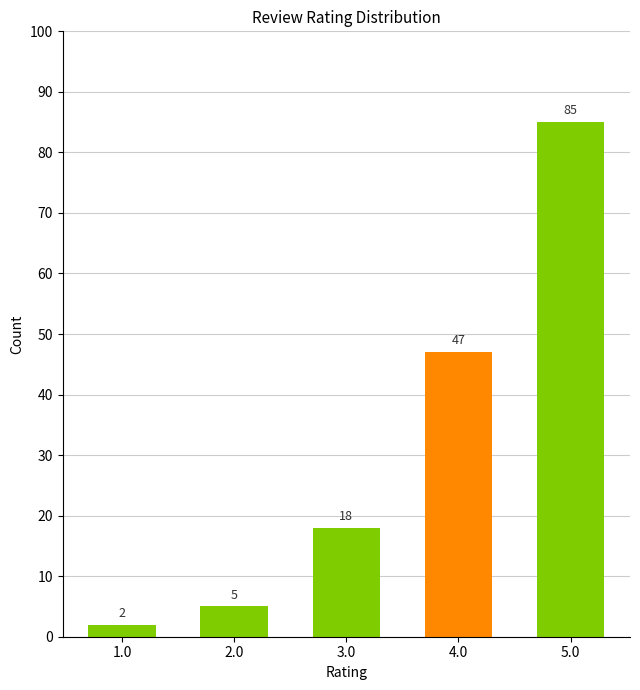

True or false: the data shows 7 at 3.0.

False